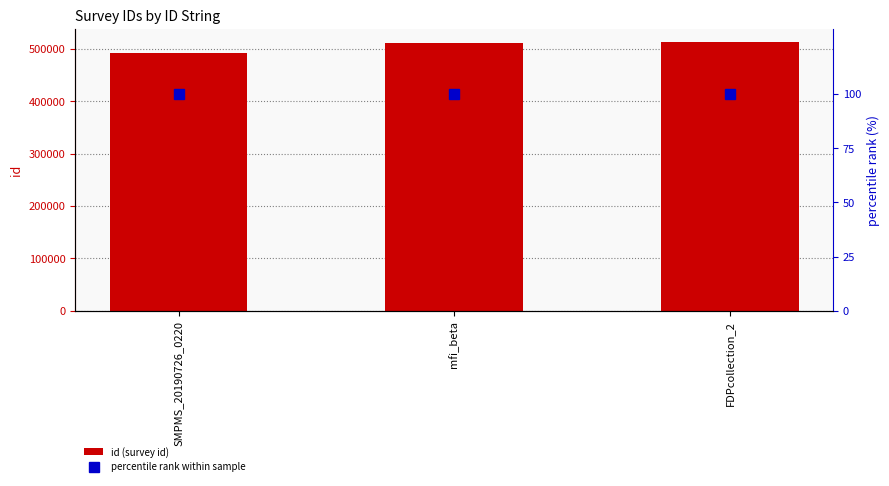

What are all the series names shown in the legend?

id (survey id), percentile rank within sample